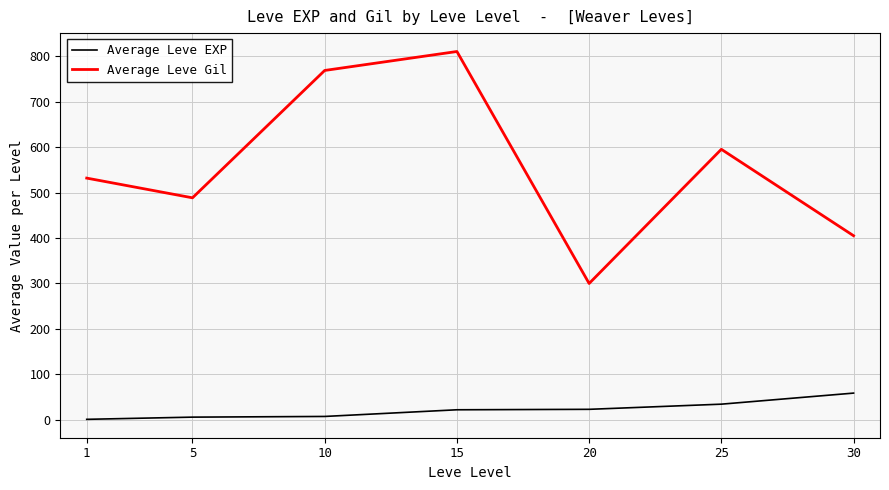

What is the lowest value of the Average Leve Gil series?

300.0